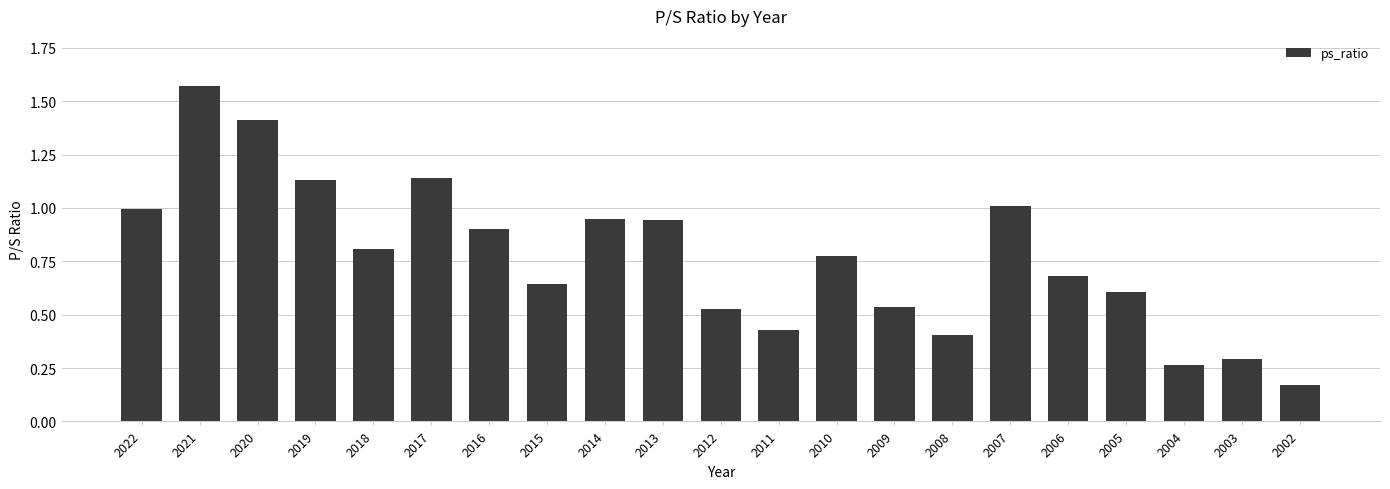

Which has a higher value, 2016 or 2013?

2013